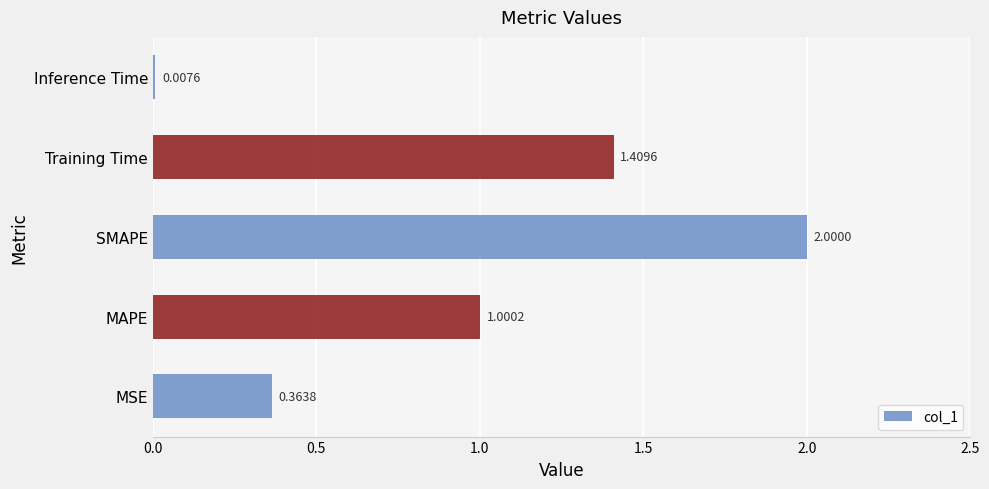

Rank the categories by value from lowest to highest.

Inference Time, MSE, MAPE, Training Time, SMAPE